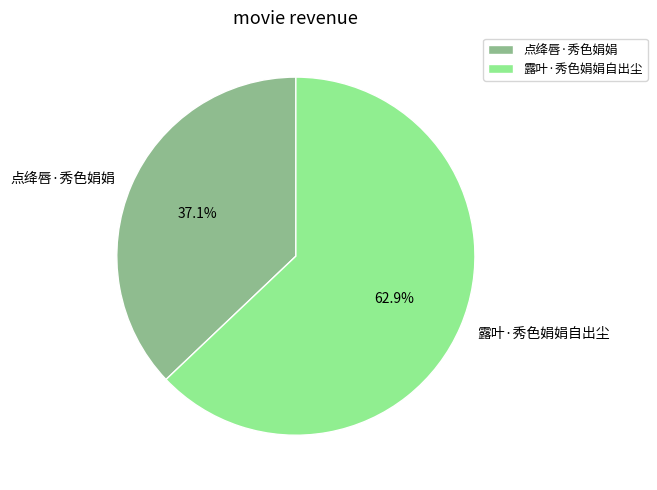

To the nearest percent, what is the average slice percentage?

50%